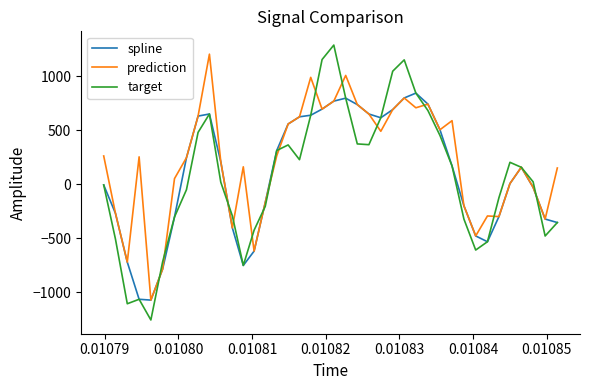

Which series has the largest total across all categories?

prediction